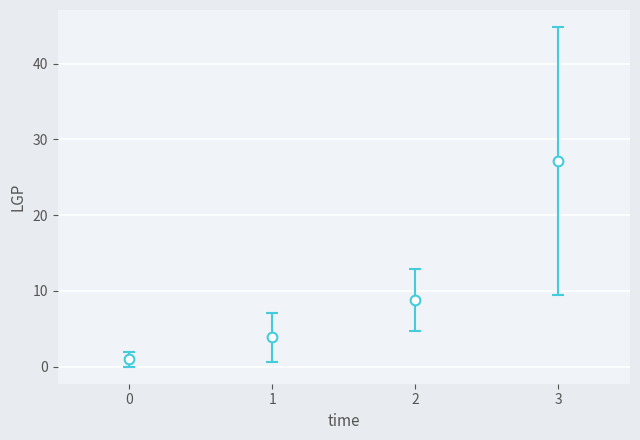

What is the change in value from 1 to 3?

+23.3